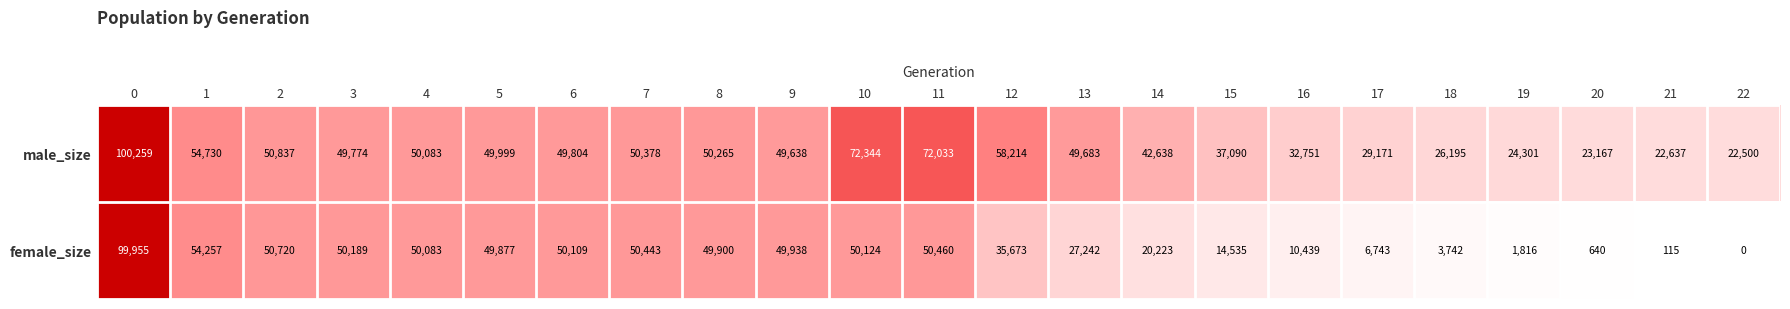

What is the total value across all series at 3?

99963